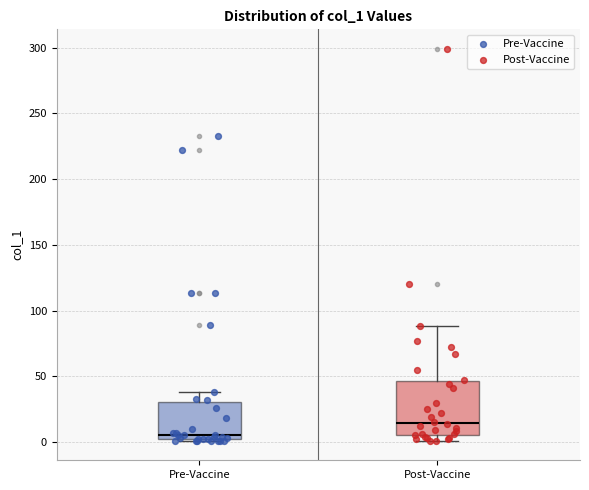

Reading left to right, read every box against the y-axis: the position of its median line, the range the box covers, and the ends of its whiskers. The values are not printed on the chart, so give them approximately, as read against the axis.

Pre-Vaccine: median 5, box 0 to 30, whiskers 0 to 40
Post-Vaccine: median 15, box 5 to 45, whiskers 0 to 90